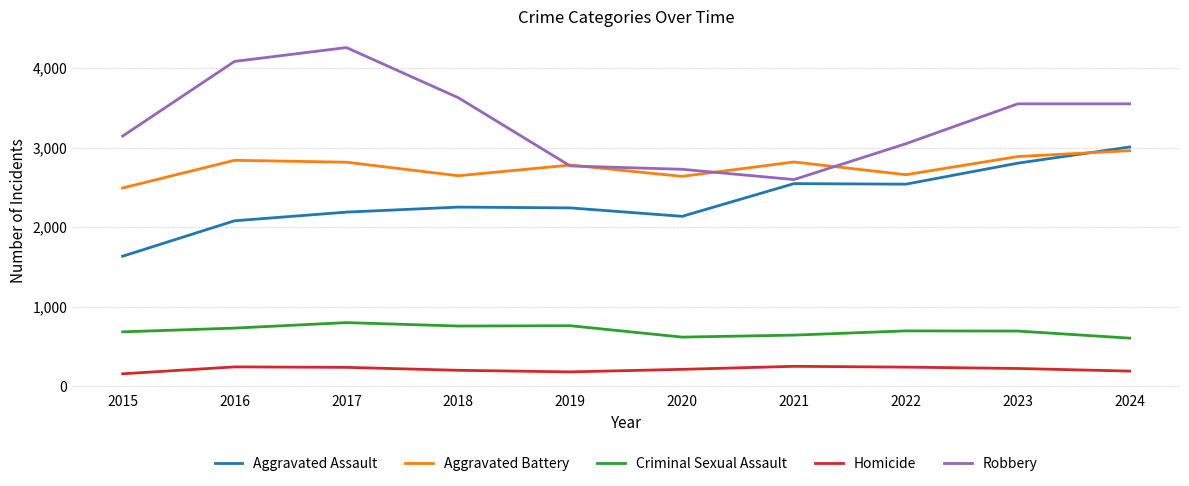

At how many categories does at least one series exceed 2921?

7